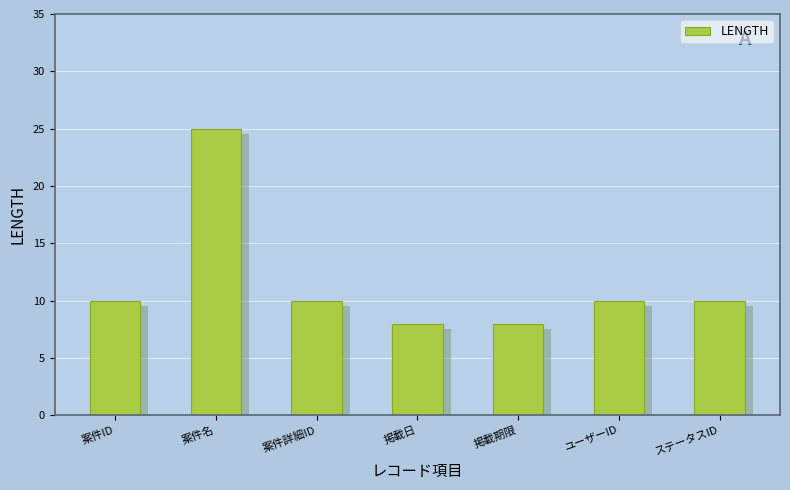

Which label corresponds to the largest value in the chart?

案件名